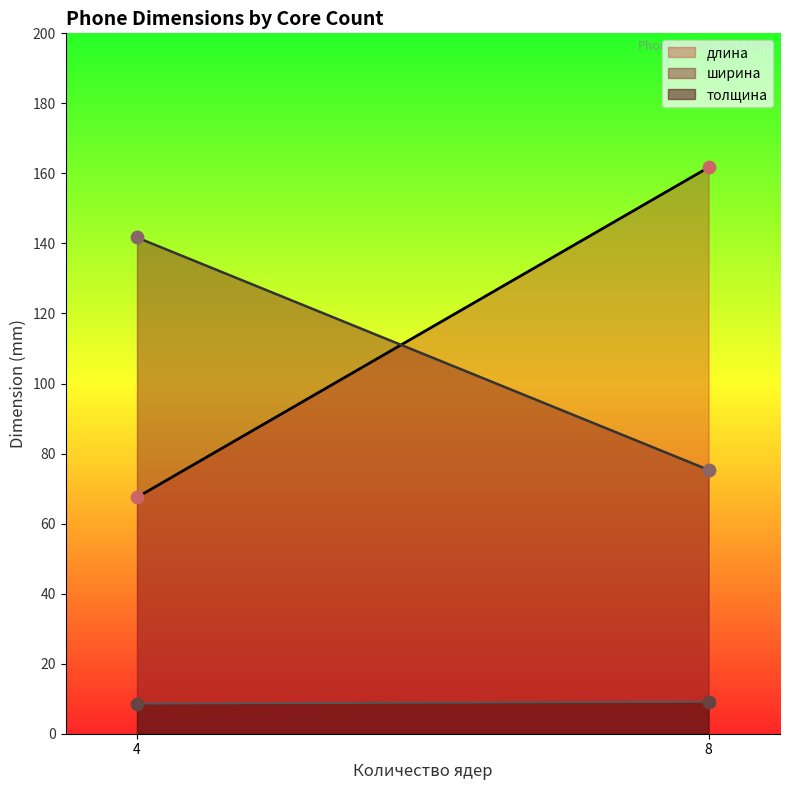

Which series contains the lowest Y value?

толщина